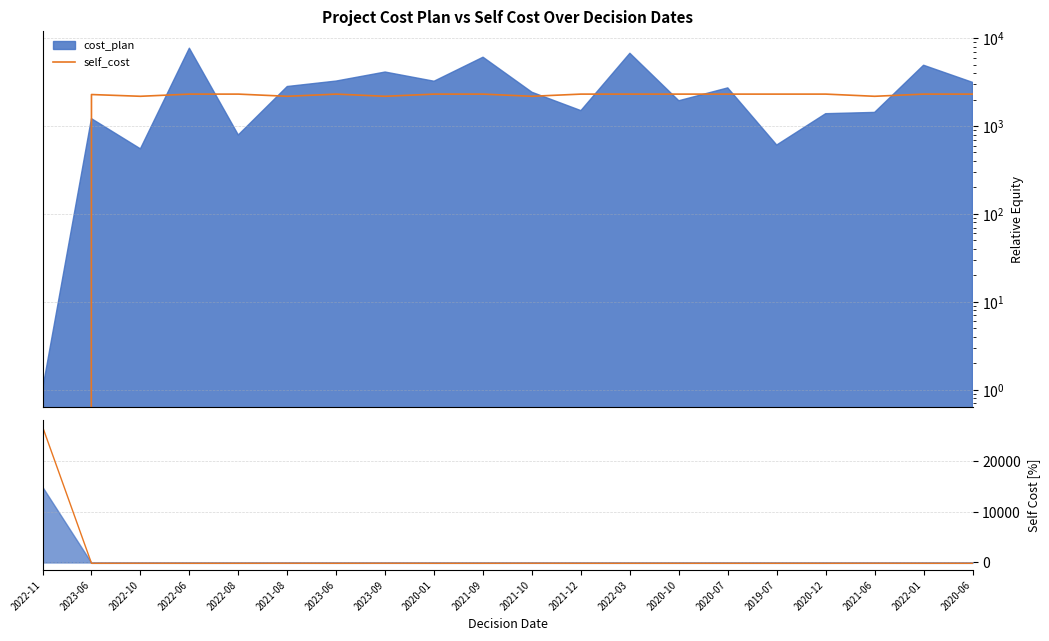

What are all the series names shown in the legend?

self_cost, cost_plan